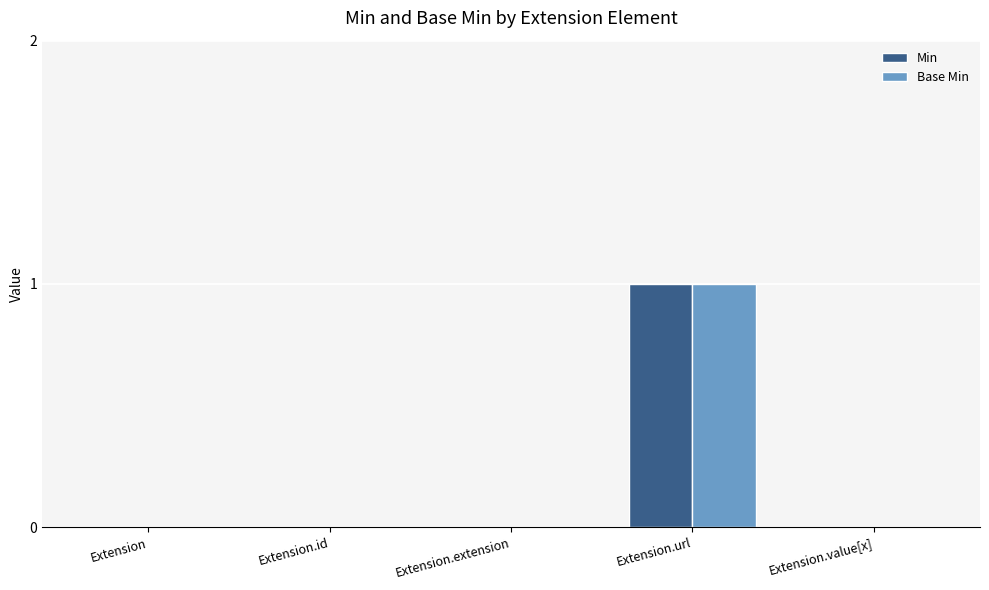

How many series are shown in this chart?

2